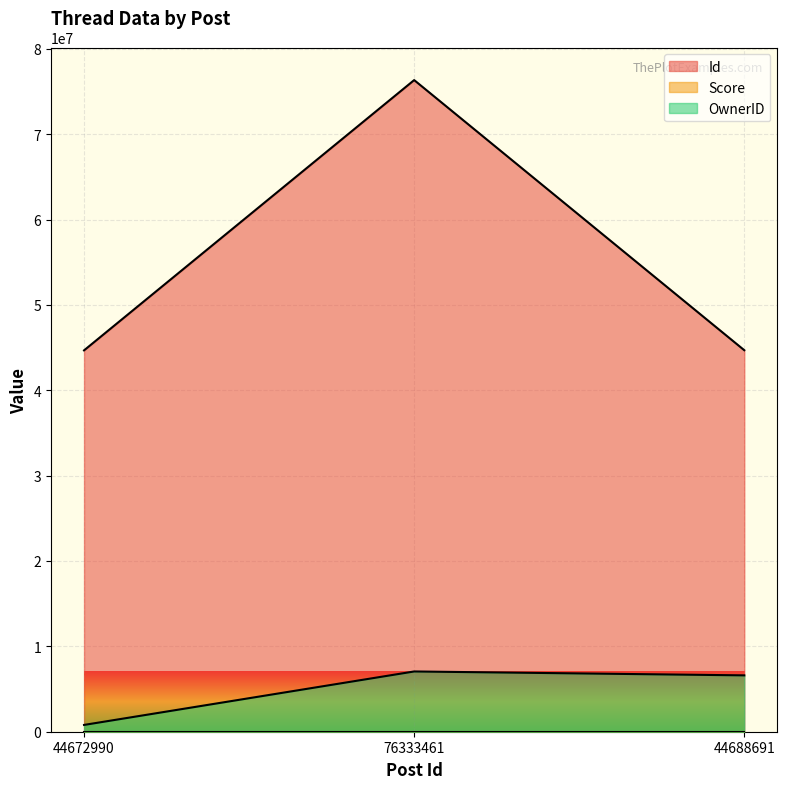

How many lines are shown in the chart?

3